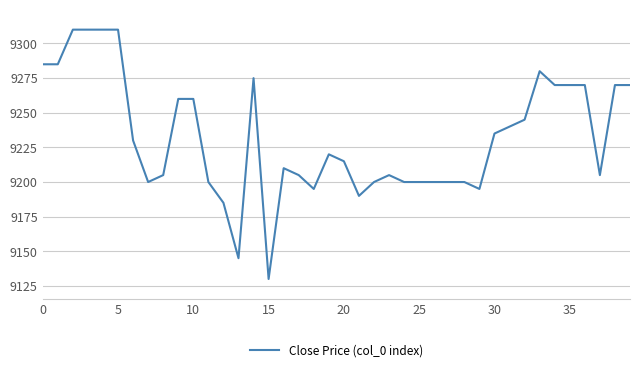

What is the difference between the maximum and minimum values?

180